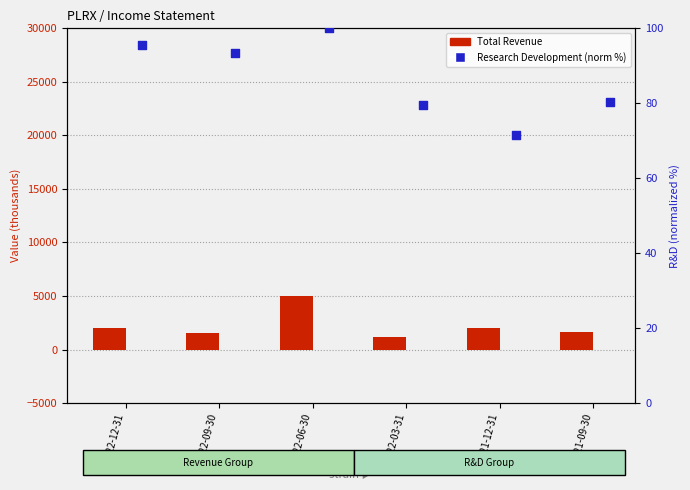

Which series contains the lowest Y value?

Research Development (norm %)